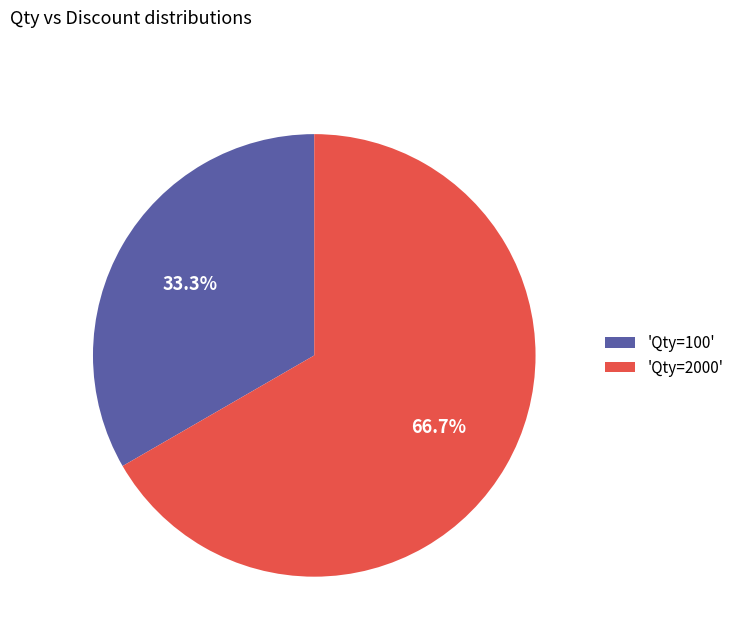

What is the majority slice?

'Qty=2000'